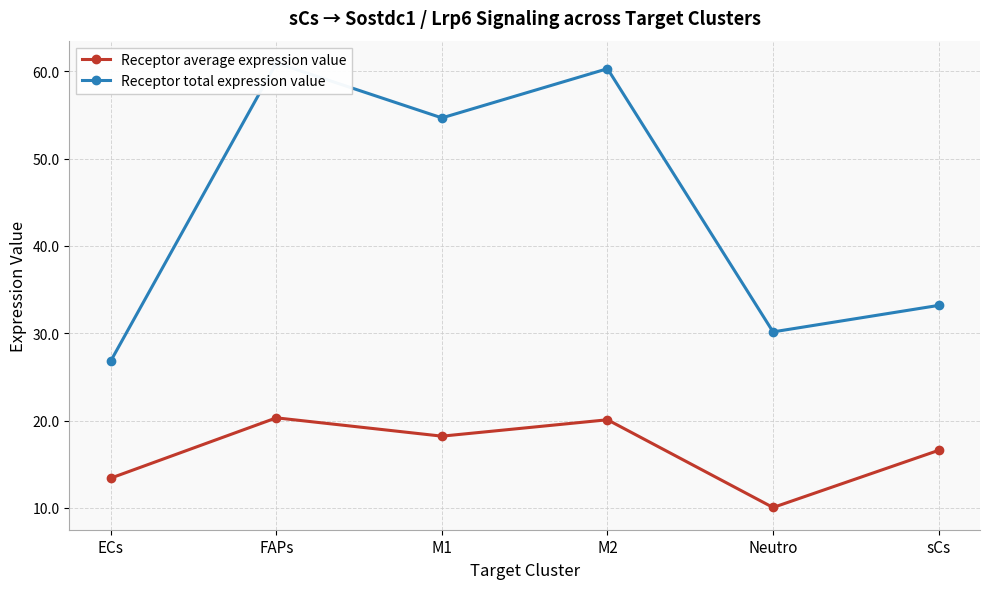

True or false: Receptor total expression value has a value of 30.2 at Neutro.

True